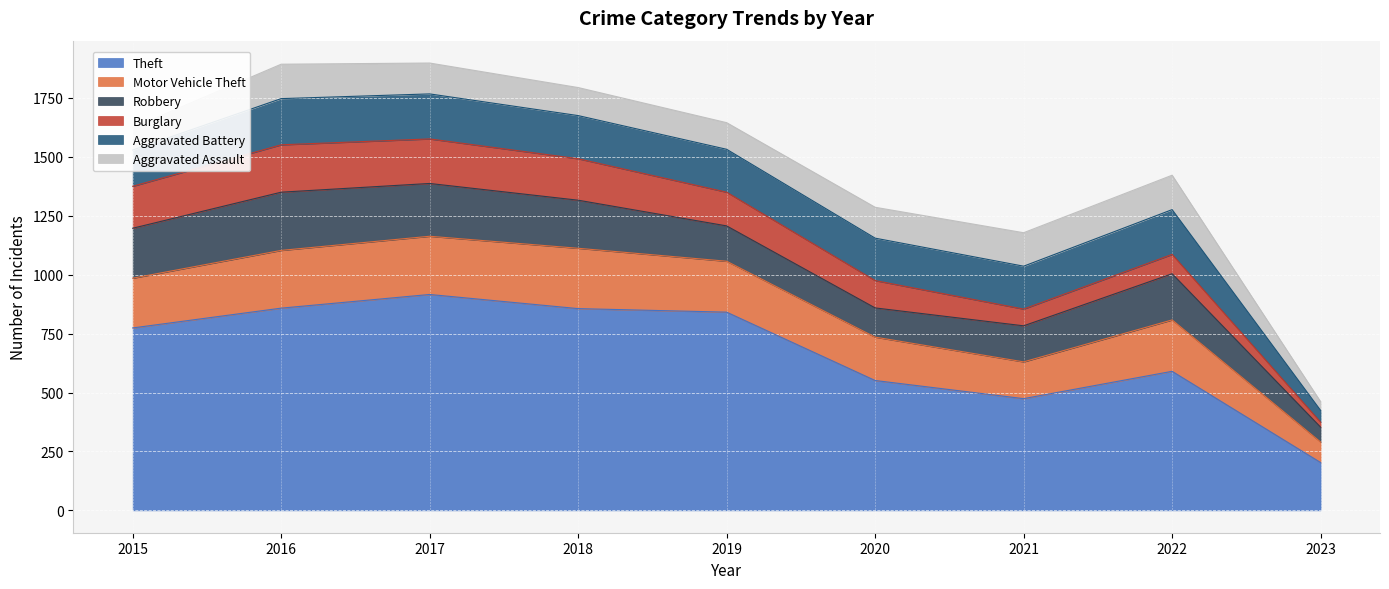

Reading right to left, what are all the values shown in this chart?

Theft: 203	590	474	551	841	856	916	858	774
Motor Vehicle Theft: 87	218	156	184	216	256	247	245	211
Robbery: 63	196	153	124	150	204	224	247	212
Burglary: 21	82	71	116	143	176	189	201	178
Aggravated Battery: 50	190	182	180	182	183	191	196	154
Aggravated Assault: 37	146	142	131	113	119	131	146	95